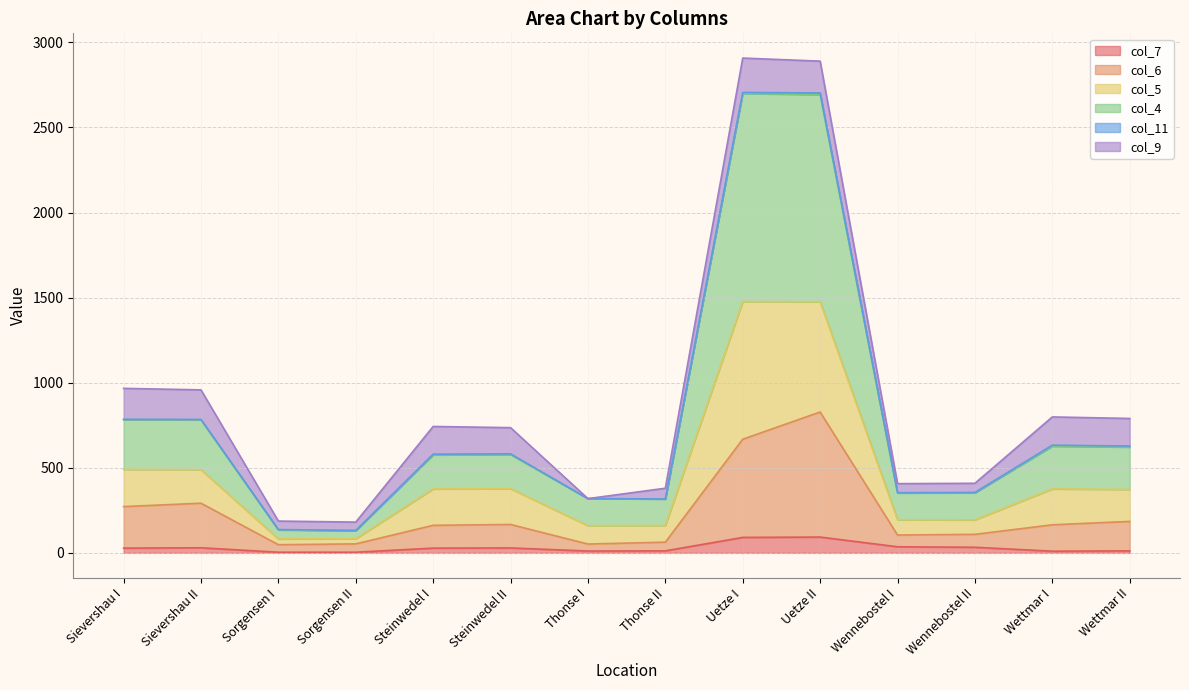

True or false: col_4 and col_5 intersect in this chart.

False